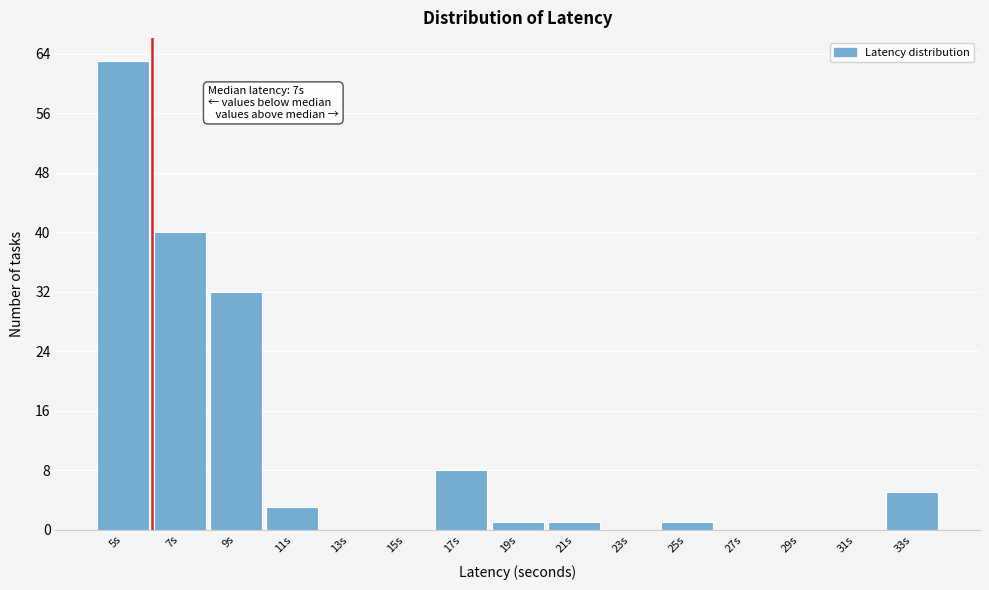

Reading left to right, list all the values displayed in this chart.

5s=63	7s=40	9s=32	11s=3	13s=0	15s=0	17s=8	19s=1	21s=1	23s=0	25s=1	27s=0	29s=0	31s=0	33s=5